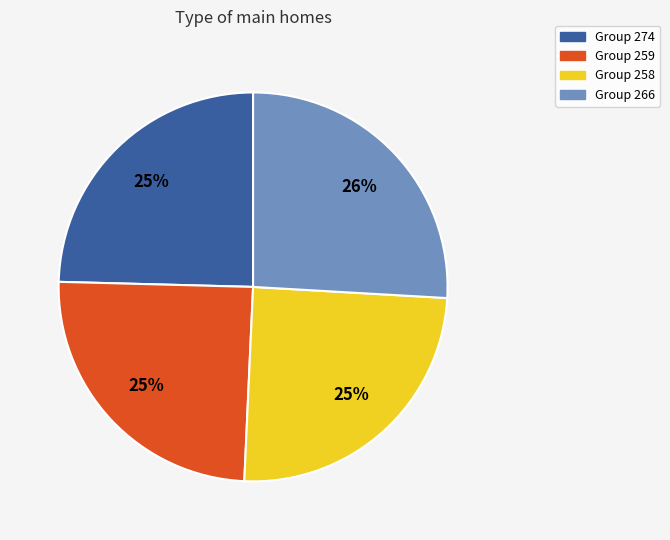

Is there any slice that represents more than half of the pie?

No